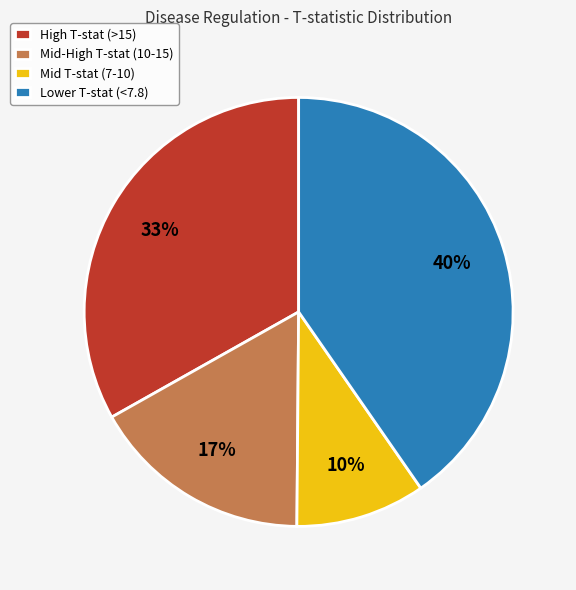

How many slices are in this pie chart?

4